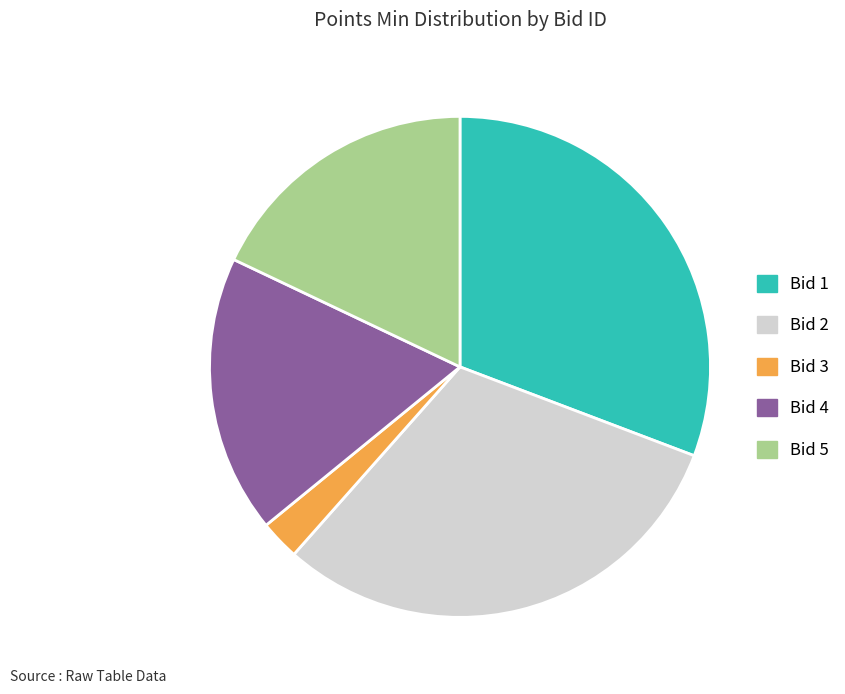

Does any single category account for the majority?

No